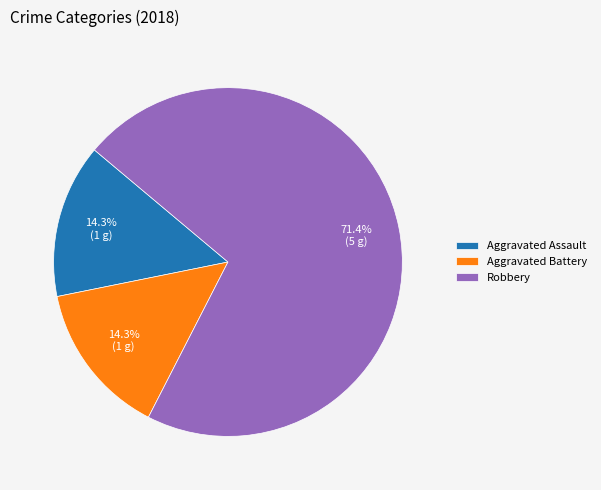

What is the majority slice?

Robbery